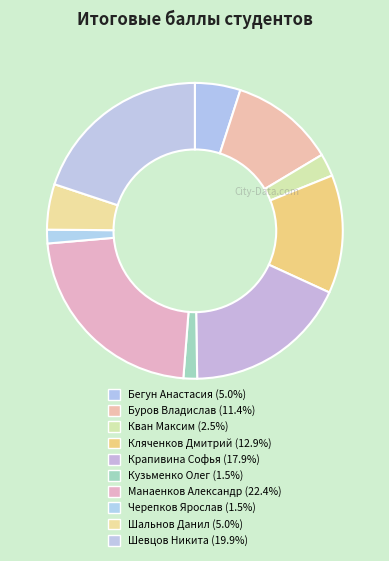

How many segments does this pie chart have?

10